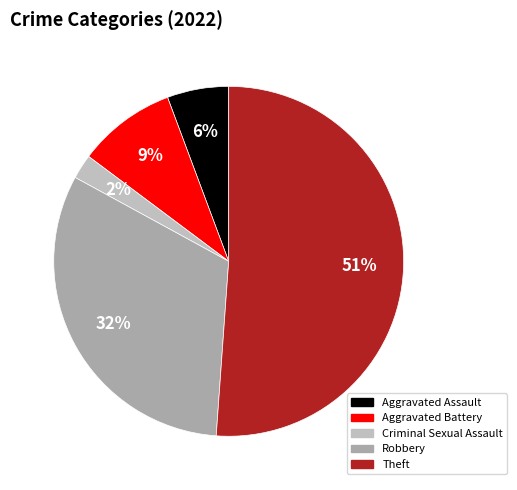

Which category has the smallest portion of the pie?

Criminal Sexual Assault